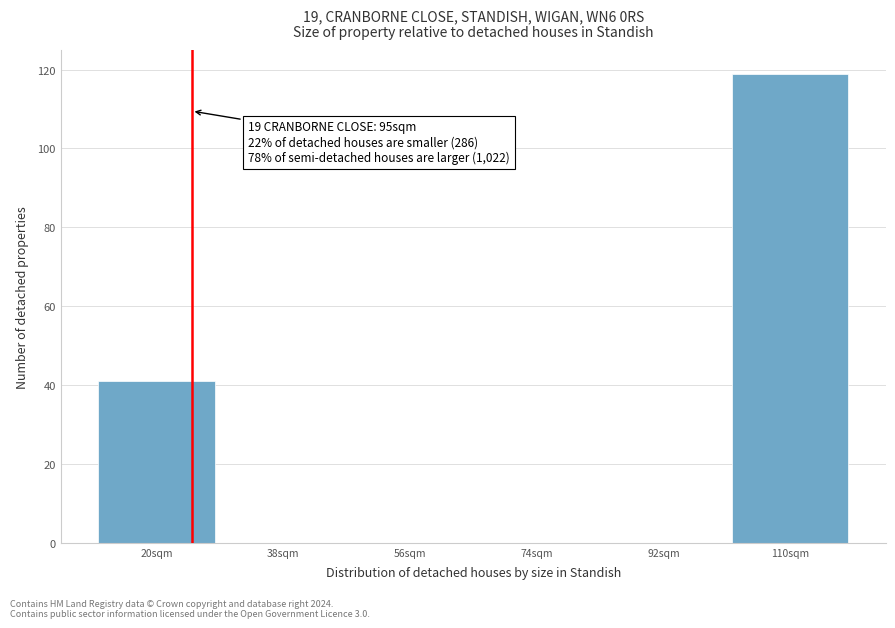

Reading right to left, transcribe all the data shown in this chart.

110sqm=119	92sqm=0	74sqm=0	56sqm=0	38sqm=0	20sqm=41